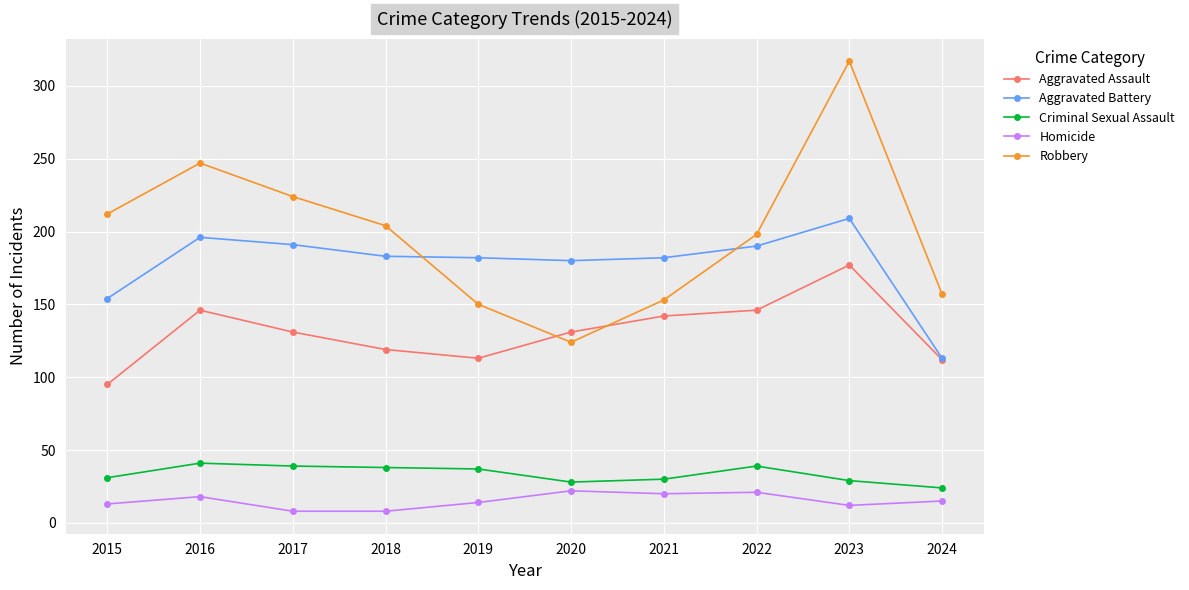

What is the value of the Aggravated Assault point at the 6th from the left?

131